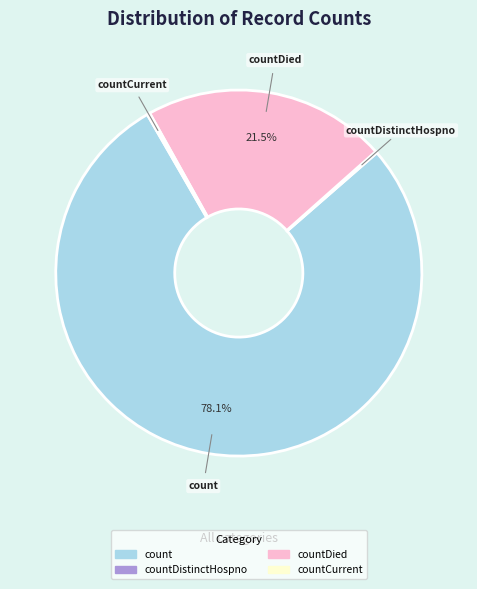

Is there any slice that represents more than half of the pie?

Yes